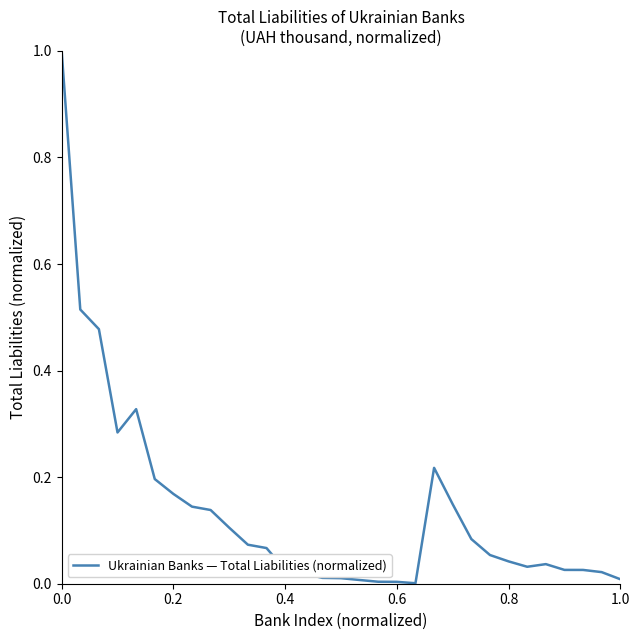

What is the sum of all values?

4.3